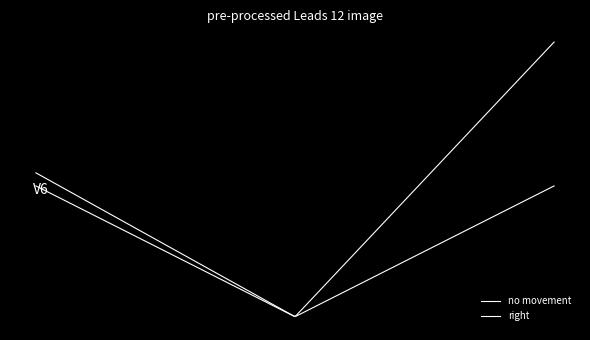

Rank the series by their maximum value, from lowest to highest.

right, no movement